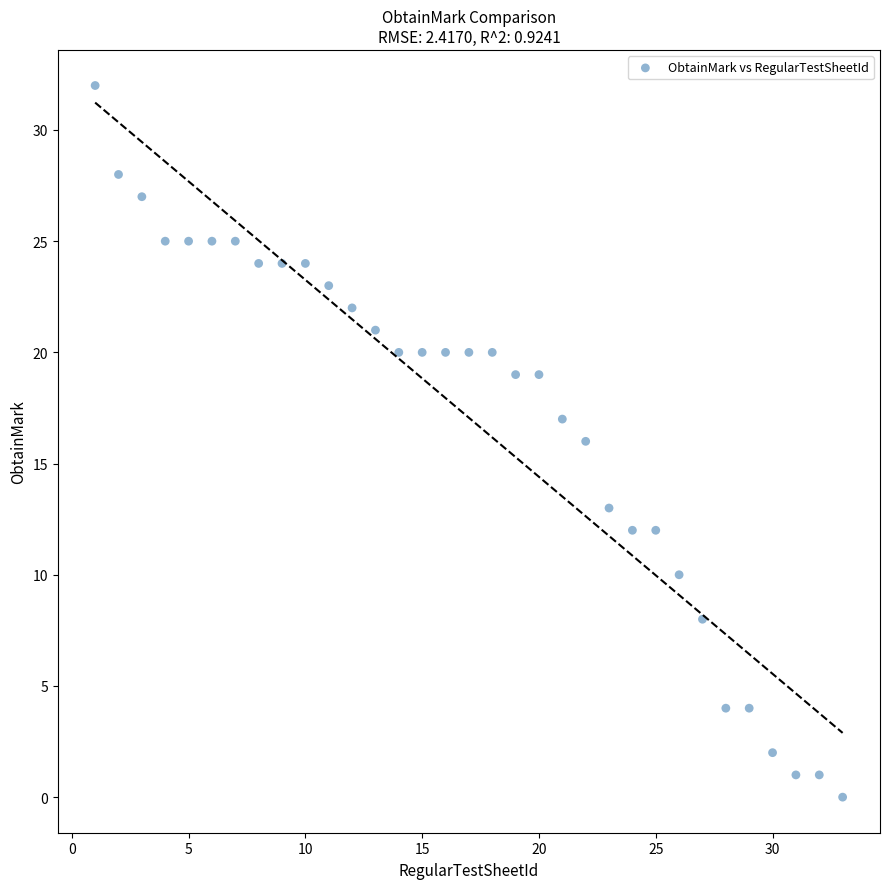

What is the range of X values (max minus min)?

32